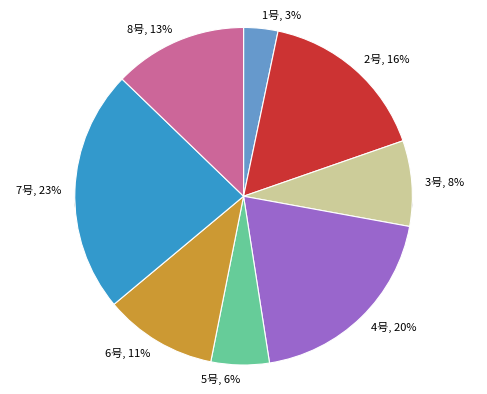

Is it true that 2号 is 16% of the pie?

True